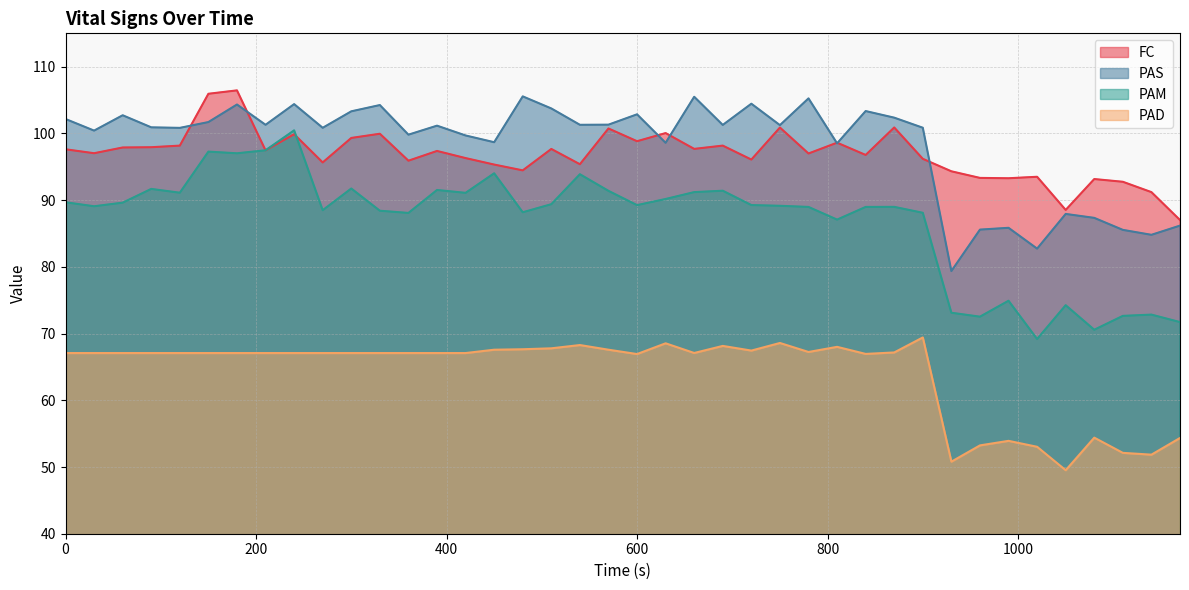

What is the value of the PAS point at the 33rd from the left?

85.6